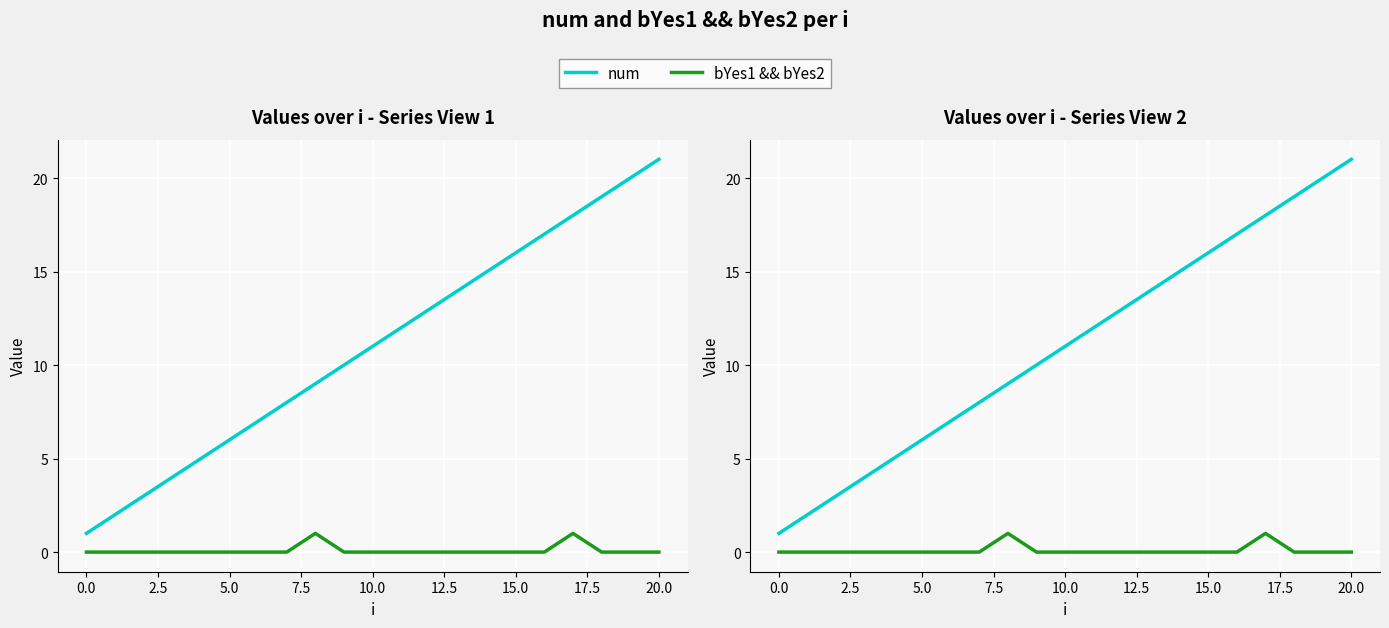

How many bYes1 && bYes2 values are between 0 and 1?

21